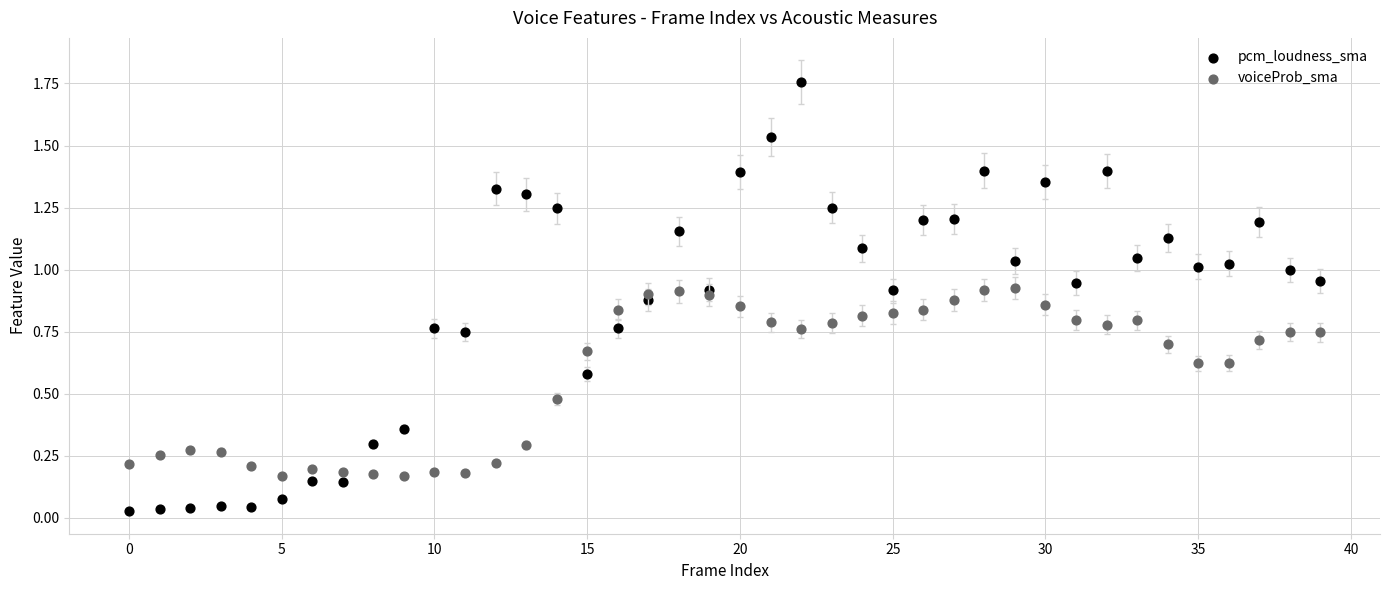

Across all data points, what is the range of Y values (max minus min)?

1.7